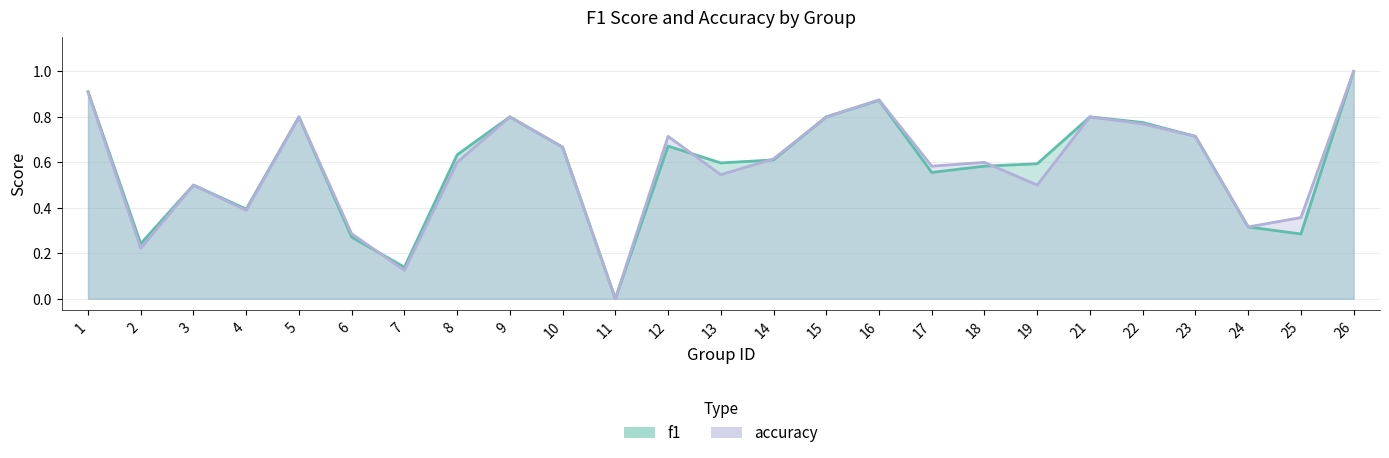

How many series are shown in this chart?

2